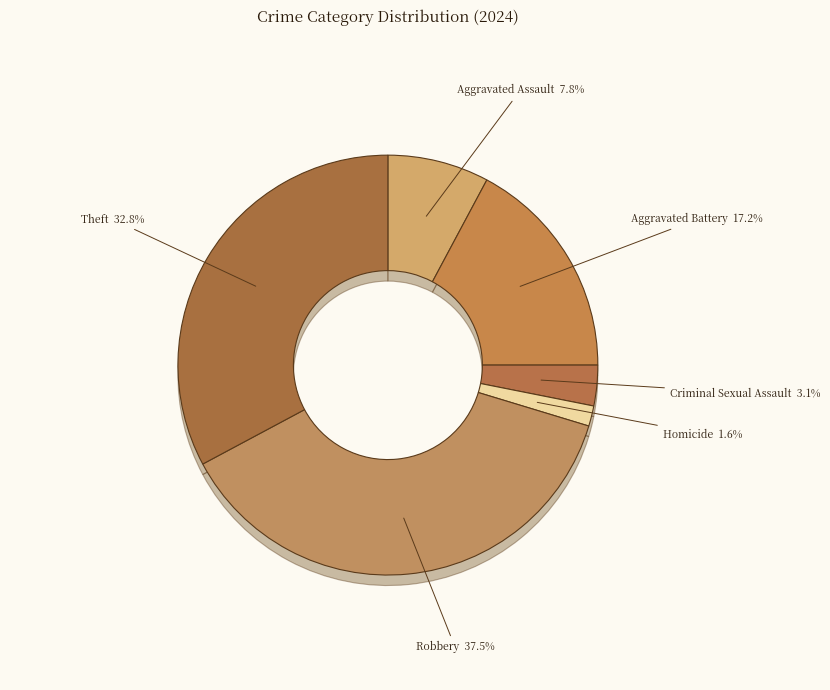

Is there a majority slice in this chart?

No